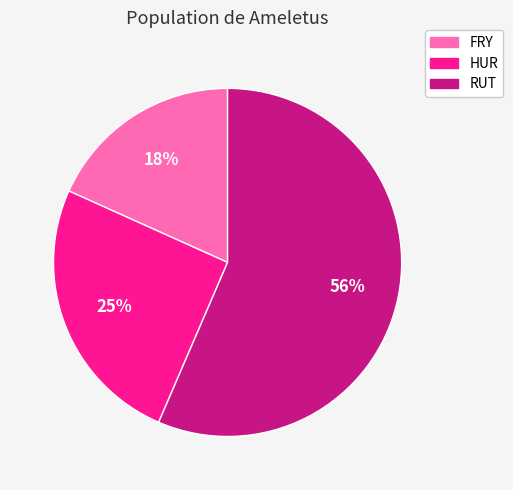

To the nearest percent, what is the average slice percentage?

33%